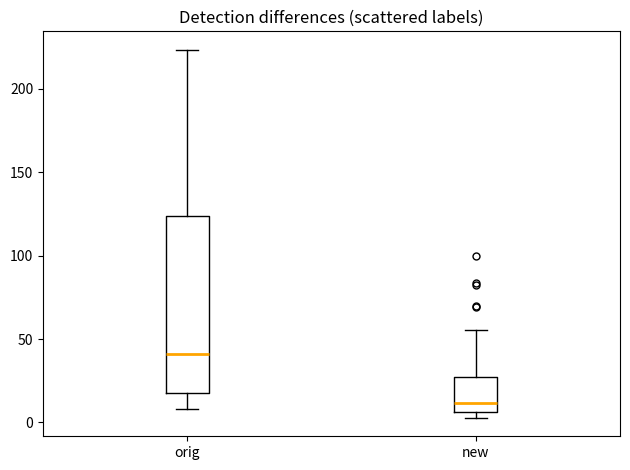

Reading left to right, transcribe this box plot: for each box, give where its median line is, the range the box spans, and where its two whiskers end, as read against the y-axis. The values are not printed on the chart, so give them approximately, as read against the axis.

orig: median 40, box 15 to 125, whiskers 10 to 225
new: median 10, box 5 to 25, whiskers 5 (just below the box's lower edge) to 55